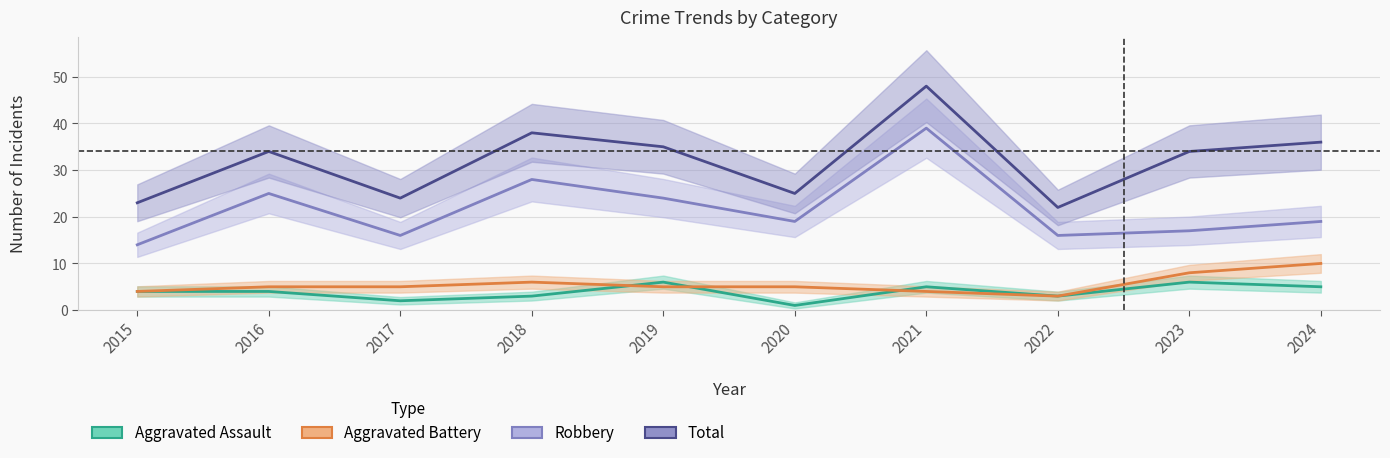

What is the average value of the Aggravated Battery series?

6